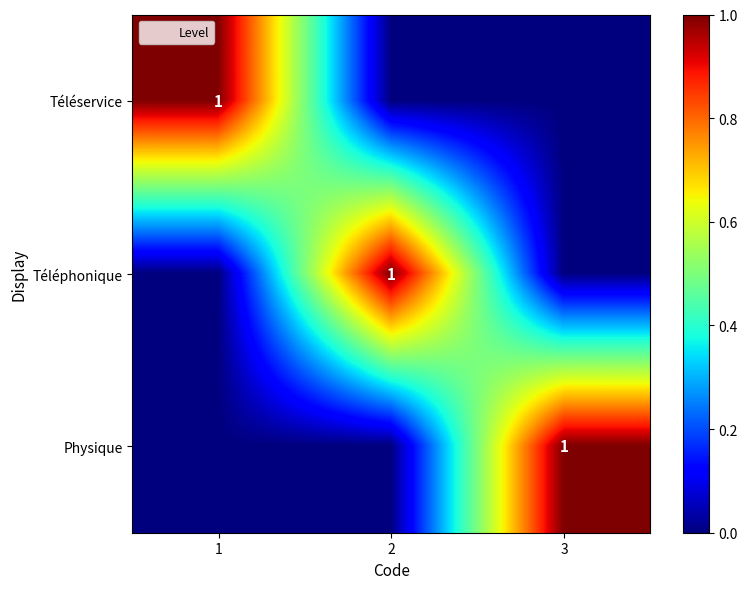

At which category is the sum across all series the highest?

1